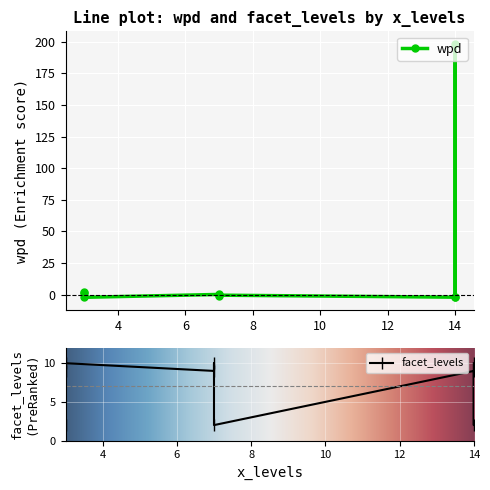

True or false: wpd has more than 2 points higher than both neighbors.

False